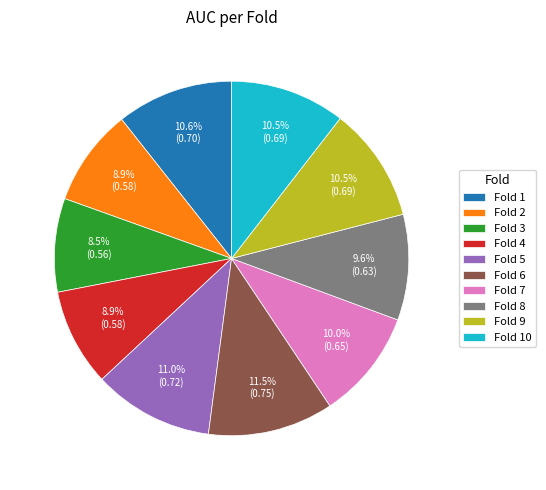

Does any single category account for the majority?

No